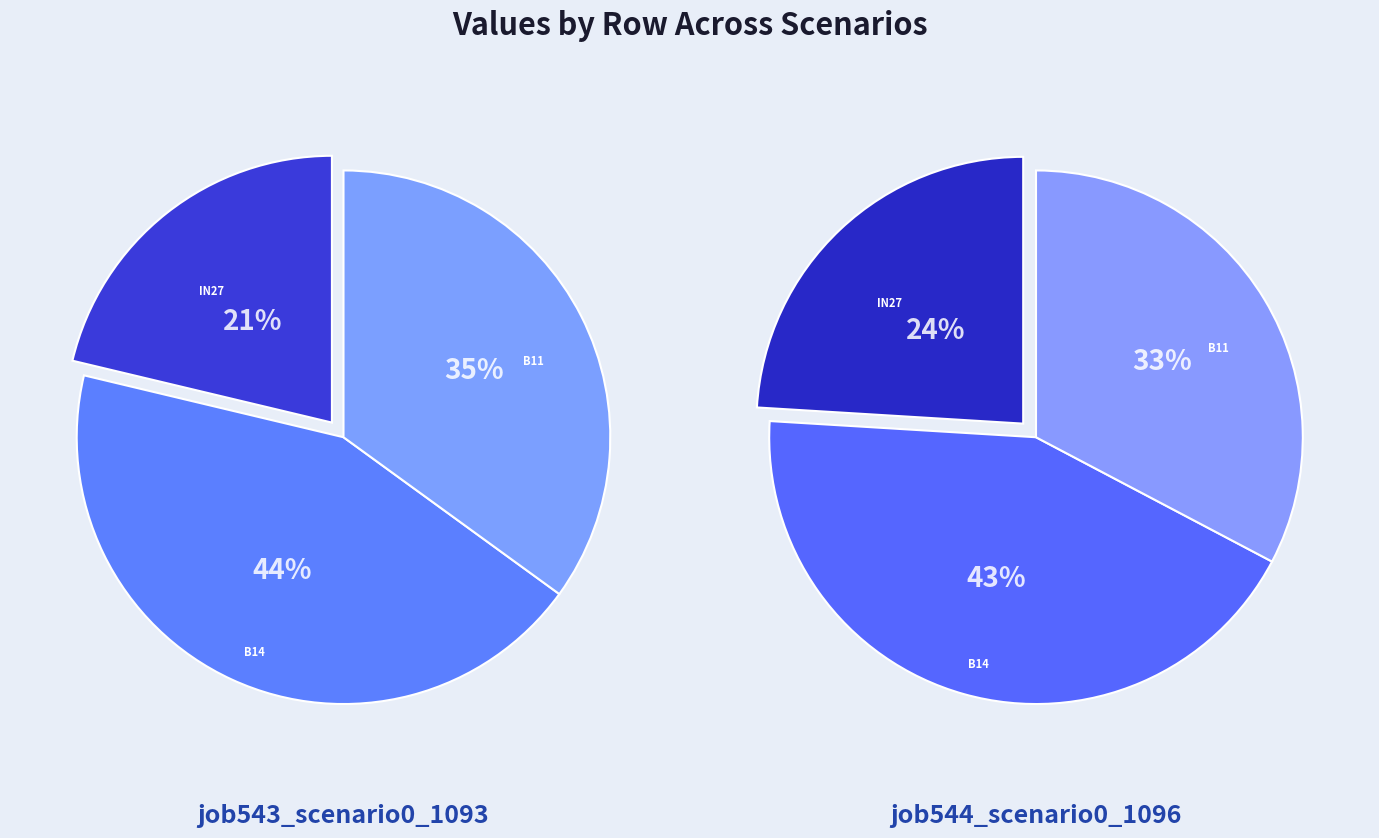

Is it true that 0 is 27% of the pie?

False